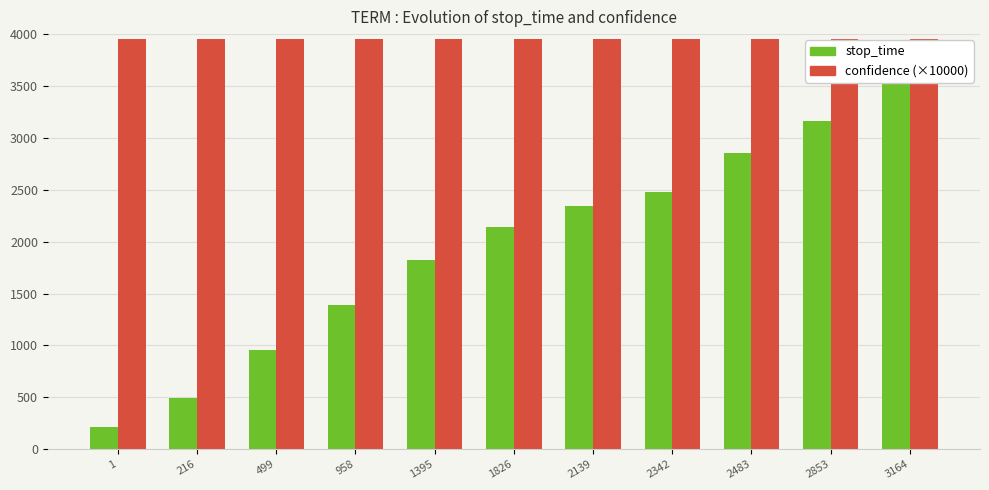

At which label is stop_time closest to 1905?

1395